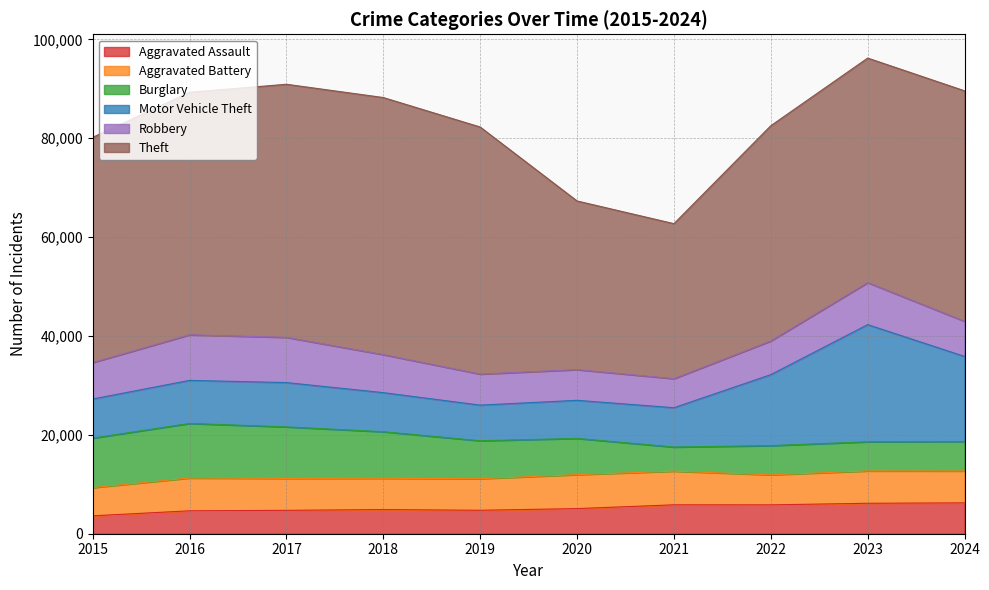

Reading left to right, list all the values displayed in this chart.

Aggravated Assault: 2015=3620	2016=4635	2017=4731	2018=4888	2019=4744	2020=5082	2021=5846	2022=5838	2023=6159	2024=6243
Aggravated Battery: 2015=5702	2016=6628	2017=6454	2018=6317	2019=6381	2020=6868	2021=6805	2022=6072	2023=6540	2024=6449
Burglary: 2015=10011	2016=11038	2017=10419	2018=9423	2019=7677	2020=7325	2021=4879	2022=5906	2023=5892	2024=5957
Motor Vehicle Theft: 2015=7916	2016=8712	2017=8965	2018=7908	2019=7206	2020=7707	2021=7956	2022=14360	2023=23699	2024=17211
Robbery: 2015=7364	2016=9218	2017=9147	2018=7690	2019=6279	2020=6207	2021=5876	2022=6812	2023=8499	2024=7101
Theft: 2015=45554	2016=49049	2017=51190	2018=51995	2019=49973	2020=34113	2021=31350	2022=43537	2023=45415	2024=46617